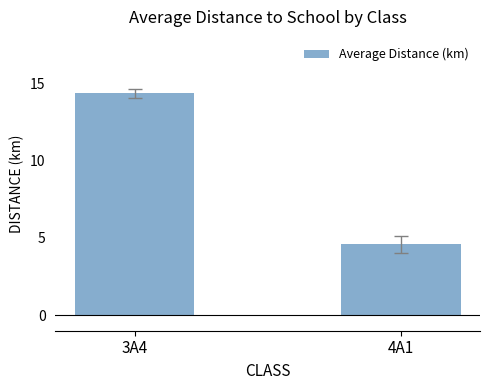

Reading left to right, transcribe all the data shown in this chart.

3A4=14.4	4A1=4.6